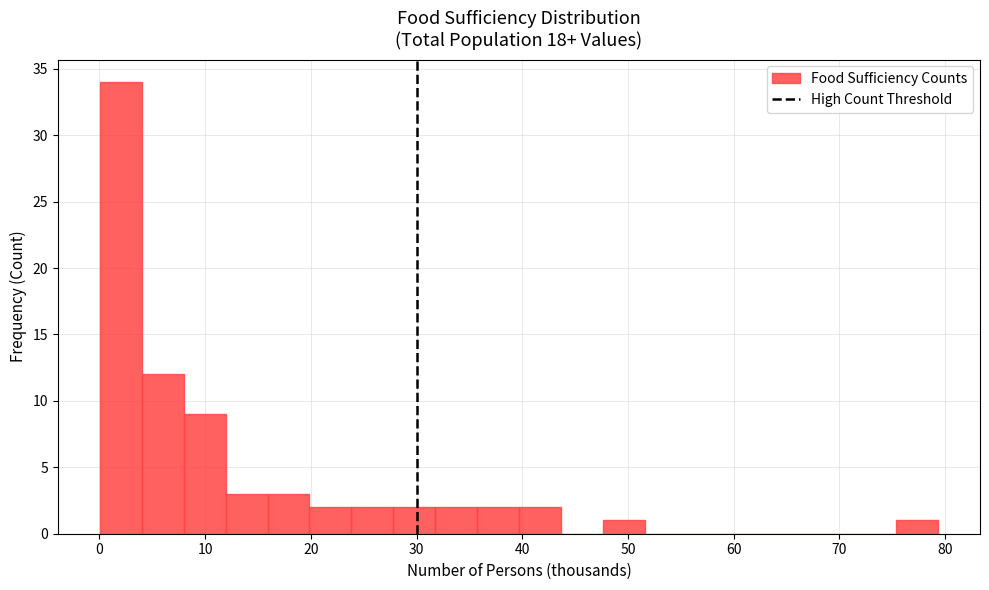

Read against the x-axis, roughly where is the centre of the tallest bar?

2